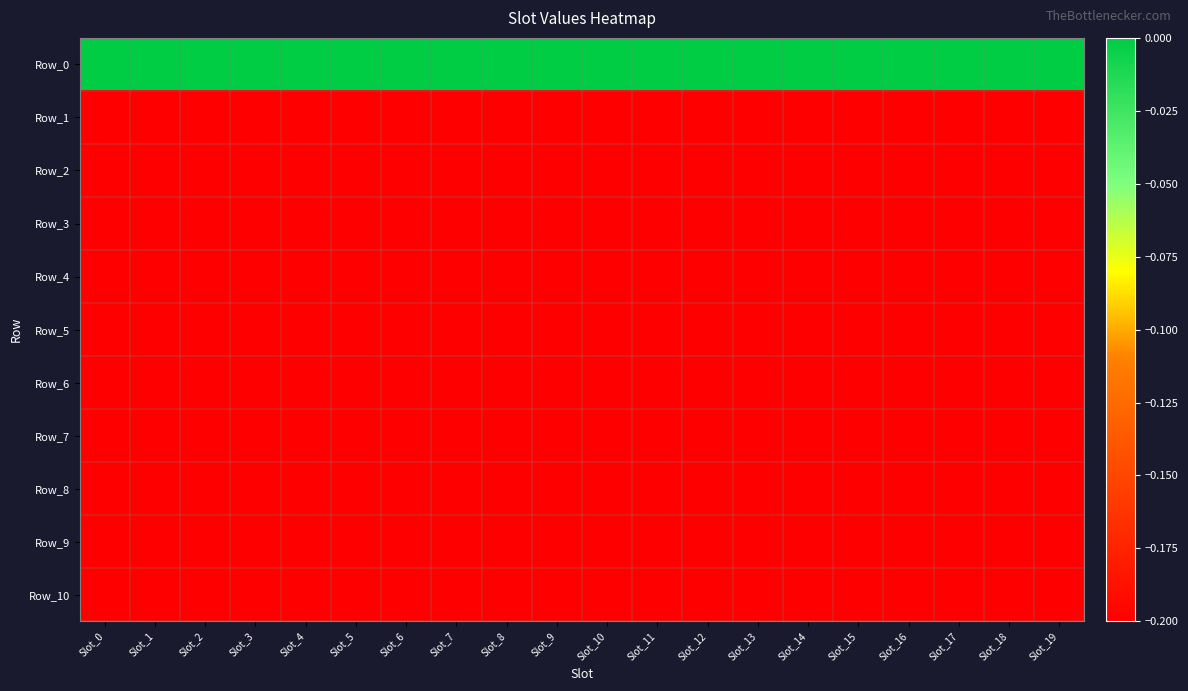

Which series has the largest total across all categories?

Row_0